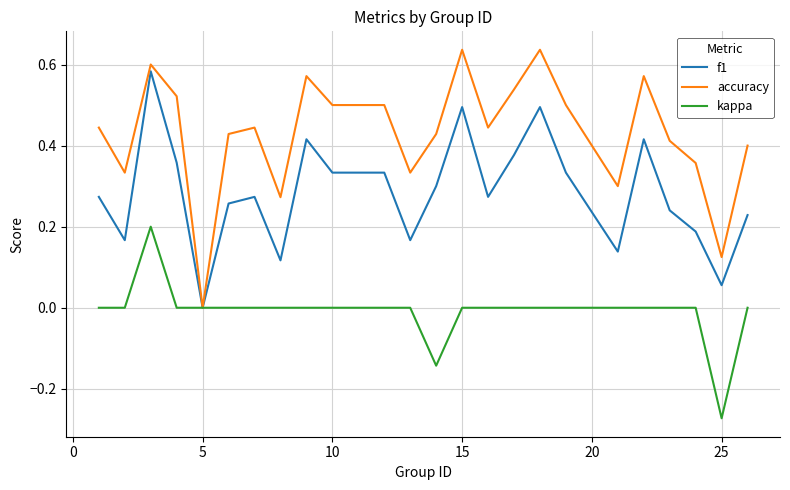

Rank the series by their maximum value, from lowest to highest.

kappa, f1, accuracy